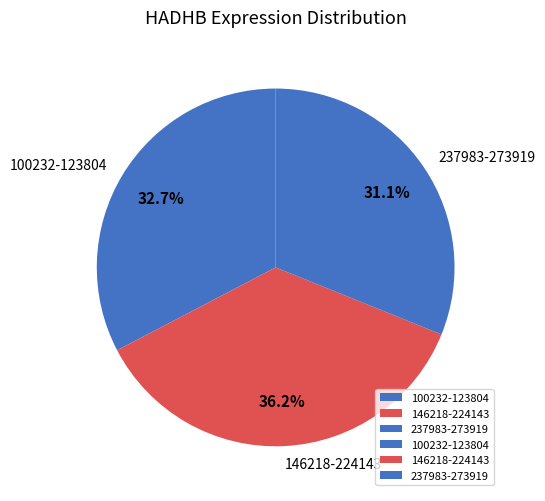

How many slices are in this pie chart?

3